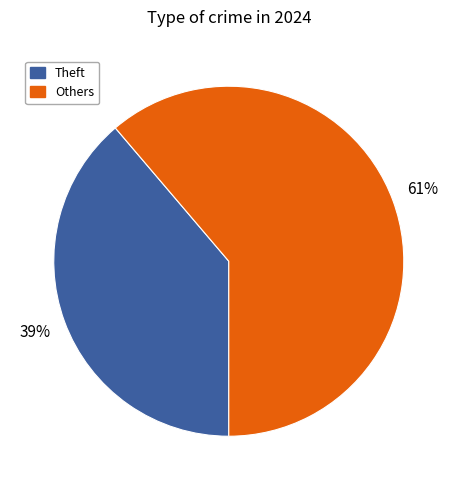

Is it true that Theft is 33% of the pie?

False